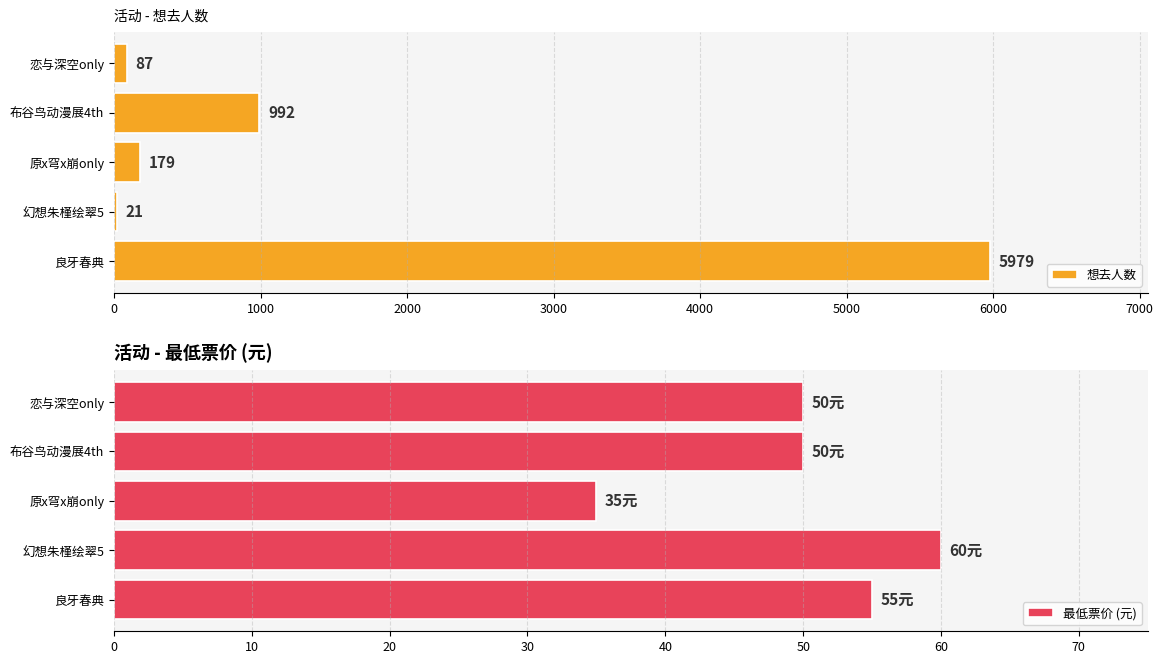

At which label is 想去人数 closest to 3000?

布谷鸟动漫展4th